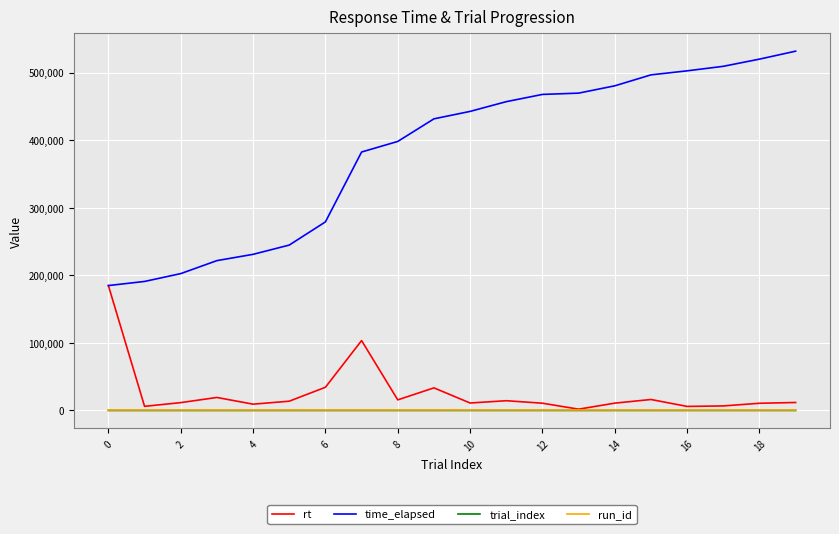

Which series has the largest range (max minus min)?

time_elapsed